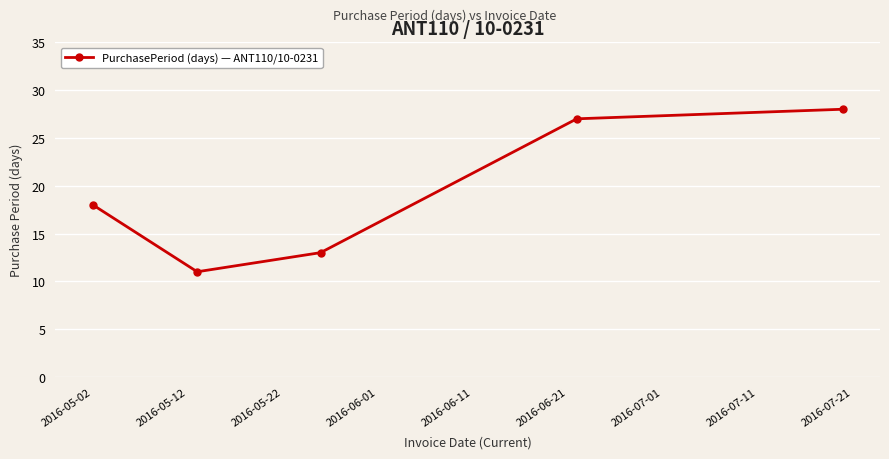

What is the value of the 1st point from the left?

18